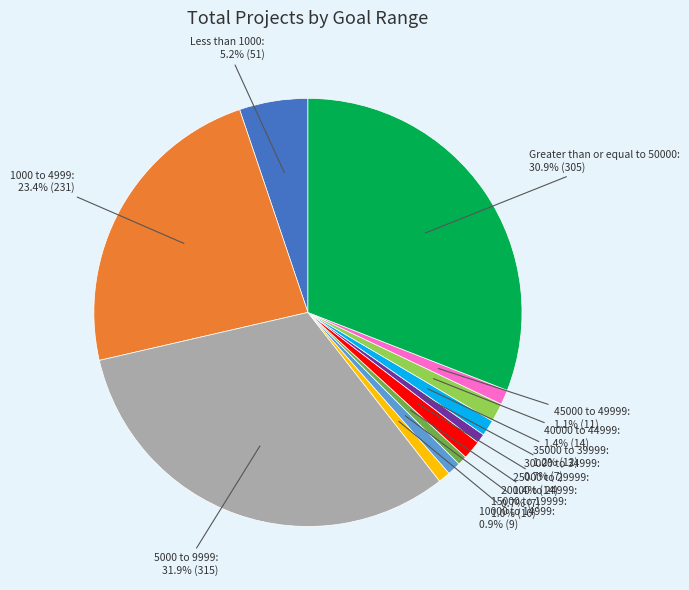

Which category has the biggest portion of the pie?

5000 to 9999